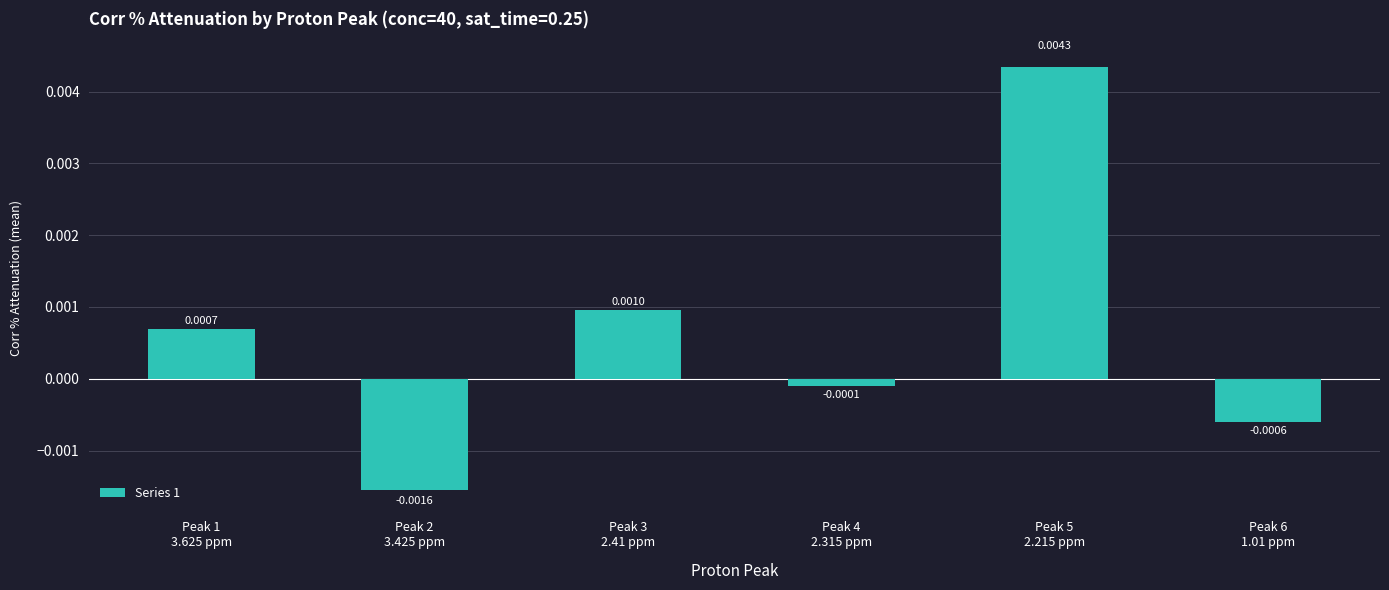

List the labels in order of value, largest first.

Peak 5
2.215 ppm, Peak 3
2.41 ppm, Peak 1
3.625 ppm, Peak 4
2.315 ppm, Peak 6
1.01 ppm, Peak 2
3.425 ppm